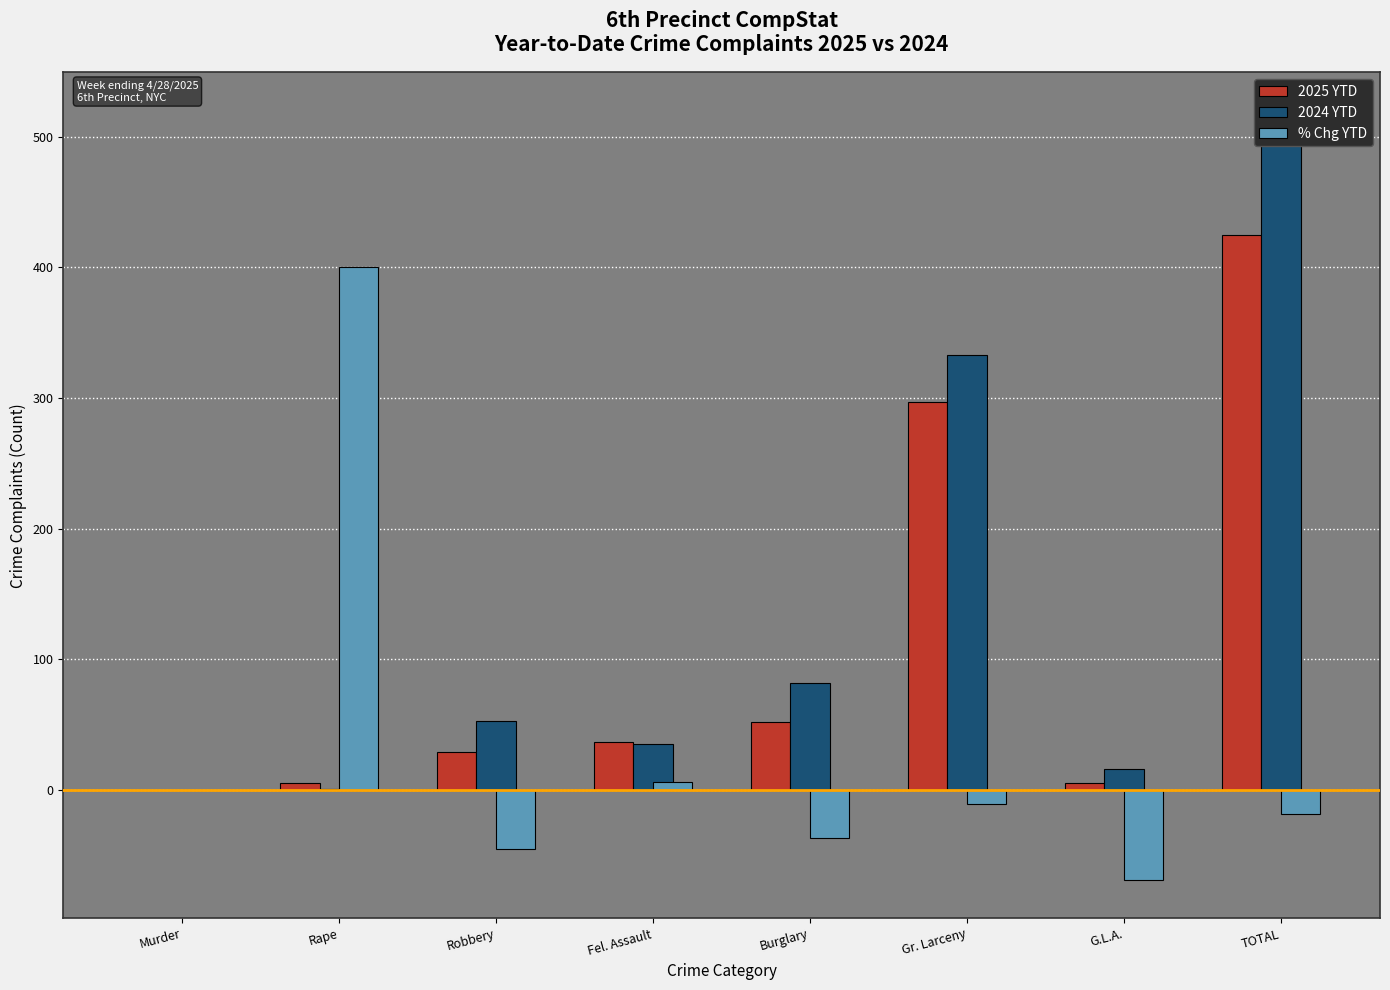

How many values in the % Chg YTD series exceed -10?

3